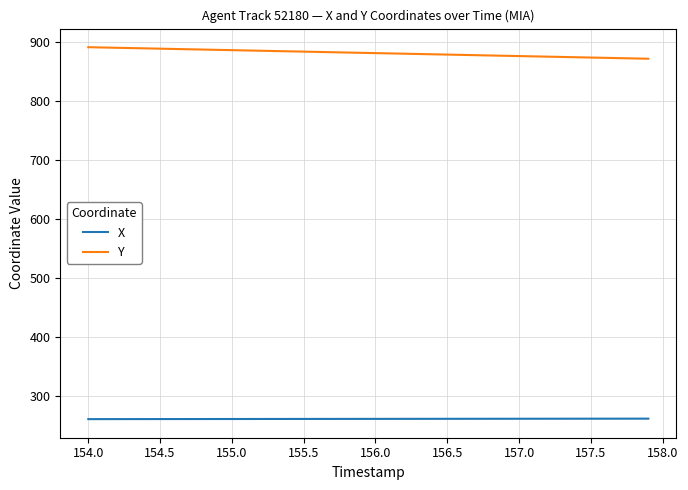

List the series in order of their overall mean, lowest first.

X, Y